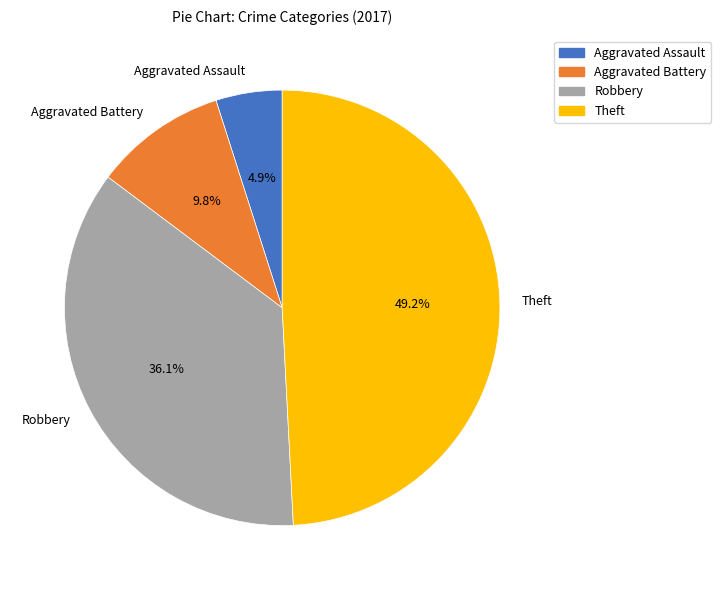

To the nearest percent, what percentage of the pie is Robbery?

36%